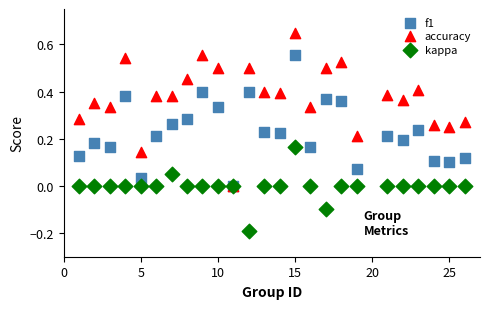

Which series contains the highest Y value?

accuracy